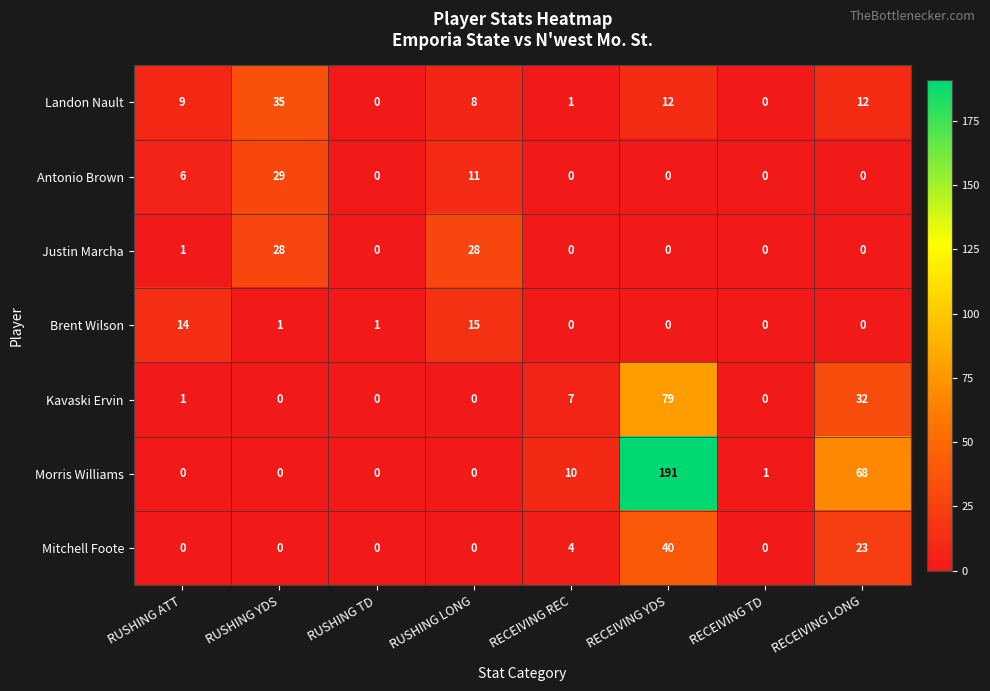

What is the sum of the Justin Marcha values at RUSHING YDS and RUSHING ATT?

29